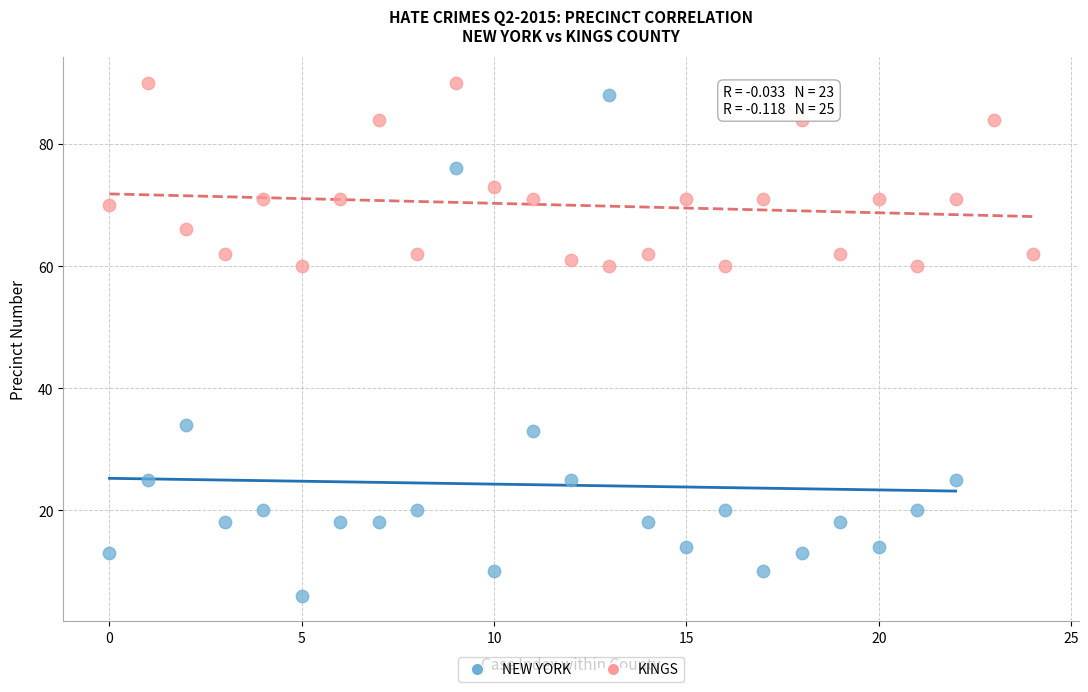

Which series has the largest Y range (max minus min)?

NEW YORK